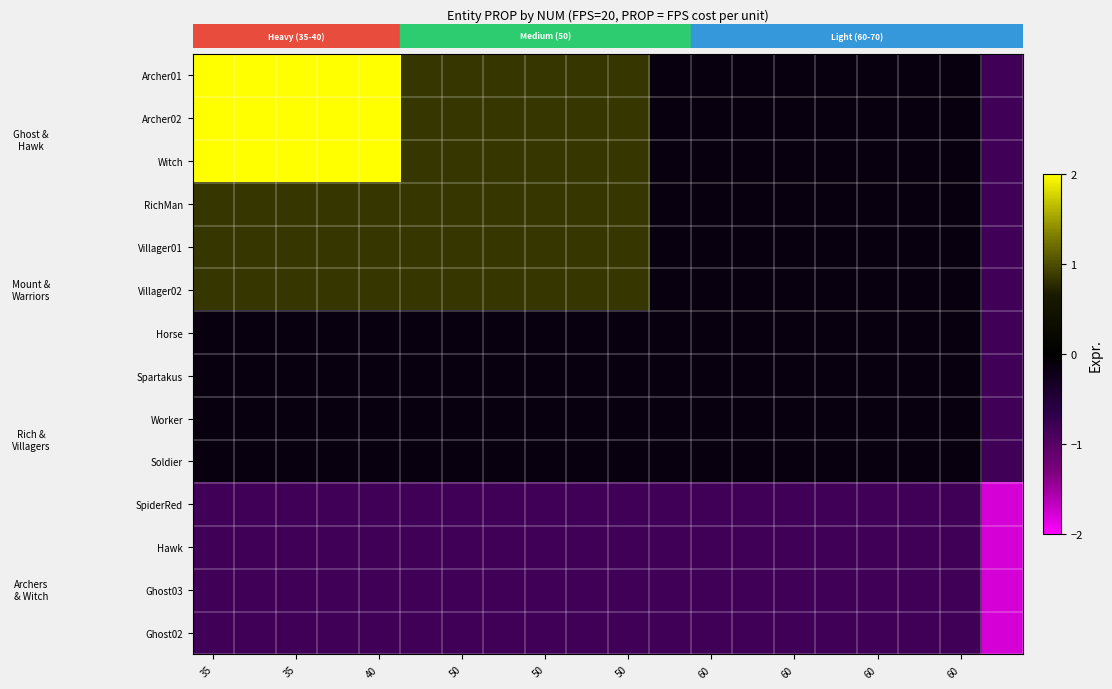

Reading left to right, transcribe all the data shown in this chart.

row_0: 3.4	3.4	3.4	3.4	3.4	0.9	0.9	0.9	0.9	0.9	0.9	-0.1	-0.1	-0.1	-0.1	-0.1	-0.1	-0.1	-0.1	-0.8
row_1: 3.4	3.4	3.4	3.4	3.4	0.9	0.9	0.9	0.9	0.9	0.9	-0.1	-0.1	-0.1	-0.1	-0.1	-0.1	-0.1	-0.1	-0.8
row_2: 3.4	3.4	3.4	3.4	3.4	0.9	0.9	0.9	0.9	0.9	0.9	-0.1	-0.1	-0.1	-0.1	-0.1	-0.1	-0.1	-0.1	-0.8
row_3: 0.9	0.9	0.9	0.9	0.9	0.9	0.9	0.9	0.9	0.9	0.9	-0.1	-0.1	-0.1	-0.1	-0.1	-0.1	-0.1	-0.1	-0.8
row_4: 0.9	0.9	0.9	0.9	0.9	0.9	0.9	0.9	0.9	0.9	0.9	-0.1	-0.1	-0.1	-0.1	-0.1	-0.1	-0.1	-0.1	-0.8
row_5: 0.9	0.9	0.9	0.9	0.9	0.9	0.9	0.9	0.9	0.9	0.9	-0.1	-0.1	-0.1	-0.1	-0.1	-0.1	-0.1	-0.1	-0.8
row_6: -0.1	-0.1	-0.1	-0.1	-0.1	-0.1	-0.1	-0.1	-0.1	-0.1	-0.1	-0.1	-0.1	-0.1	-0.1	-0.1	-0.1	-0.1	-0.1	-0.8
row_7: -0.1	-0.1	-0.1	-0.1	-0.1	-0.1	-0.1	-0.1	-0.1	-0.1	-0.1	-0.1	-0.1	-0.1	-0.1	-0.1	-0.1	-0.1	-0.1	-0.8
row_8: -0.1	-0.1	-0.1	-0.1	-0.1	-0.1	-0.1	-0.1	-0.1	-0.1	-0.1	-0.1	-0.1	-0.1	-0.1	-0.1	-0.1	-0.1	-0.1	-0.8
row_9: -0.1	-0.1	-0.1	-0.1	-0.1	-0.1	-0.1	-0.1	-0.1	-0.1	-0.1	-0.1	-0.1	-0.1	-0.1	-0.1	-0.1	-0.1	-0.1	-0.8
row_10: -0.8	-0.8	-0.8	-0.8	-0.8	-0.8	-0.8	-0.8	-0.8	-0.8	-0.8	-0.8	-0.8	-0.8	-0.8	-0.8	-0.8	-0.8	-0.8	-1.8
row_11: -0.8	-0.8	-0.8	-0.8	-0.8	-0.8	-0.8	-0.8	-0.8	-0.8	-0.8	-0.8	-0.8	-0.8	-0.8	-0.8	-0.8	-0.8	-0.8	-1.8
row_12: -0.8	-0.8	-0.8	-0.8	-0.8	-0.8	-0.8	-0.8	-0.8	-0.8	-0.8	-0.8	-0.8	-0.8	-0.8	-0.8	-0.8	-0.8	-0.8	-1.8
row_13: -0.8	-0.8	-0.8	-0.8	-0.8	-0.8	-0.8	-0.8	-0.8	-0.8	-0.8	-0.8	-0.8	-0.8	-0.8	-0.8	-0.8	-0.8	-0.8	-1.8